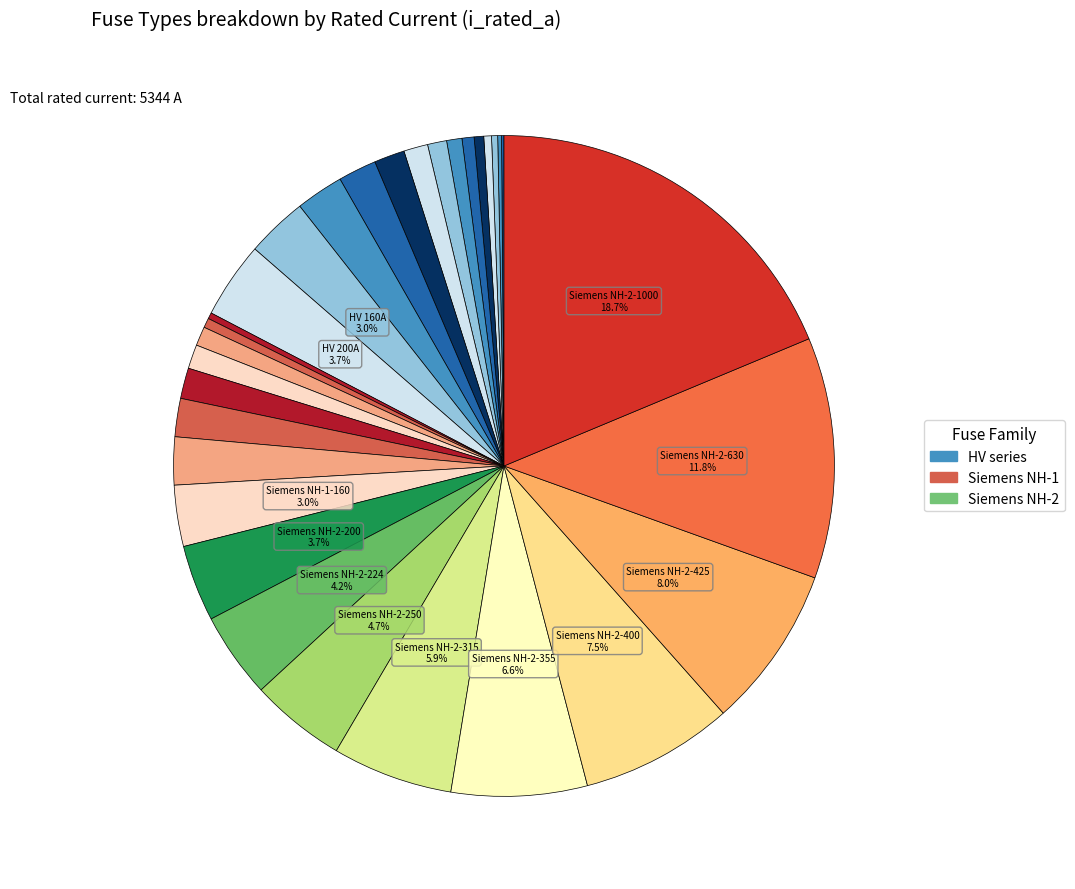

Which category has the smallest portion of the pie?

HV 6.3A